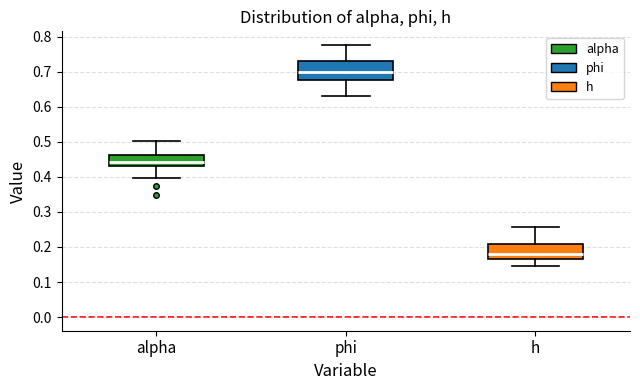

Reading left to right, transcribe this box plot: for each box, give where its median line is, the range the box spans, and where its two whiskers end, as read against the y-axis. The values are not printed on the chart, so give them approximately, as read against the axis.

alpha: median 0.44, box 0.43 to 0.46, whiskers 0.40 to 0.50
phi: median 0.70, box 0.68 to 0.73, whiskers 0.63 to 0.78
h: median 0.18, box 0.17 to 0.21, whiskers 0.15 to 0.26